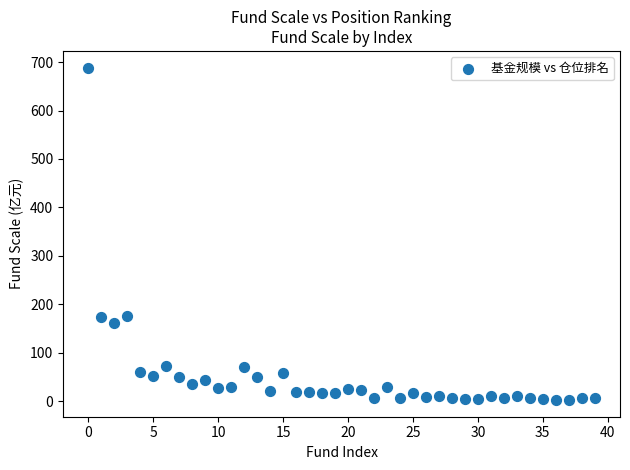

What is the range of Y values (max minus min)?

686.8